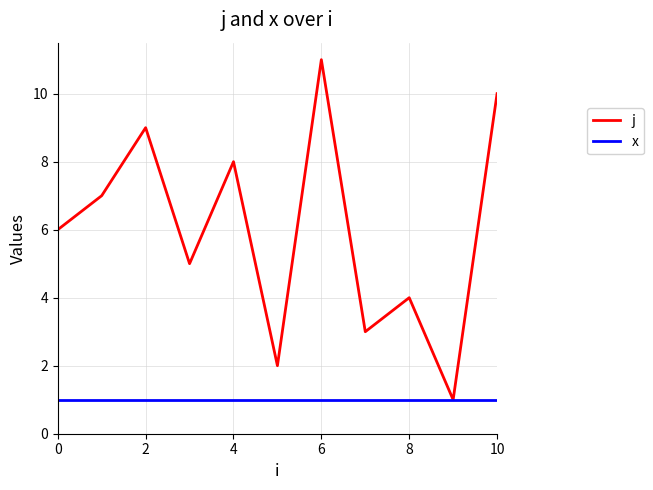

List the series in order of their peak value, lowest first.

x, j